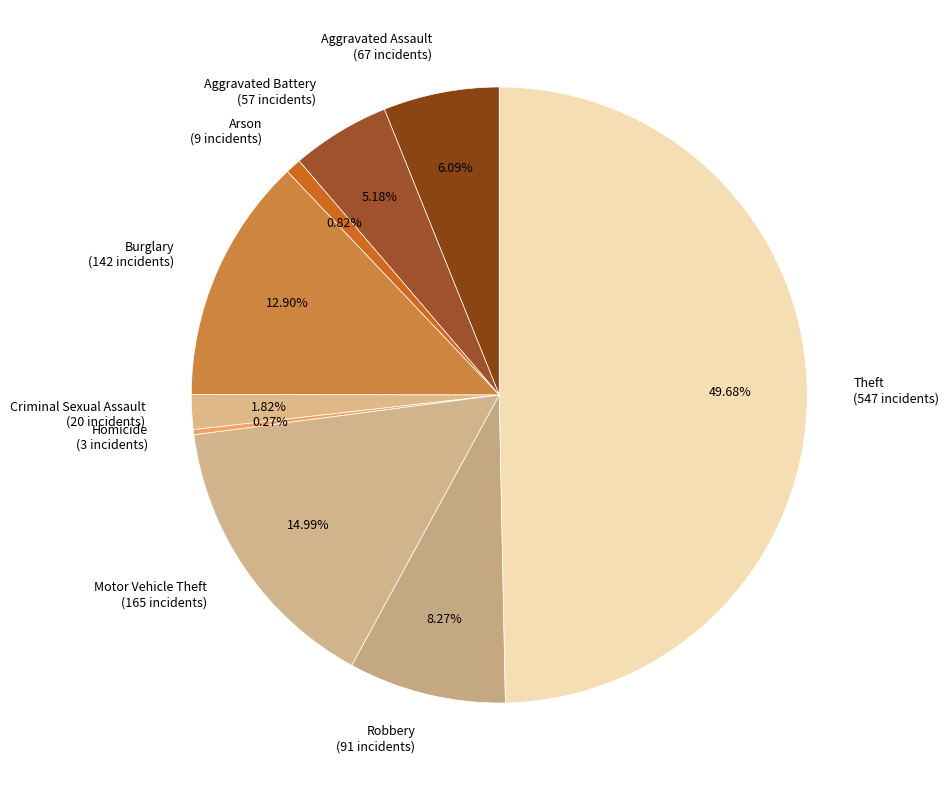

To the nearest percent, what is the difference between the largest and smallest slice percentages?

49%